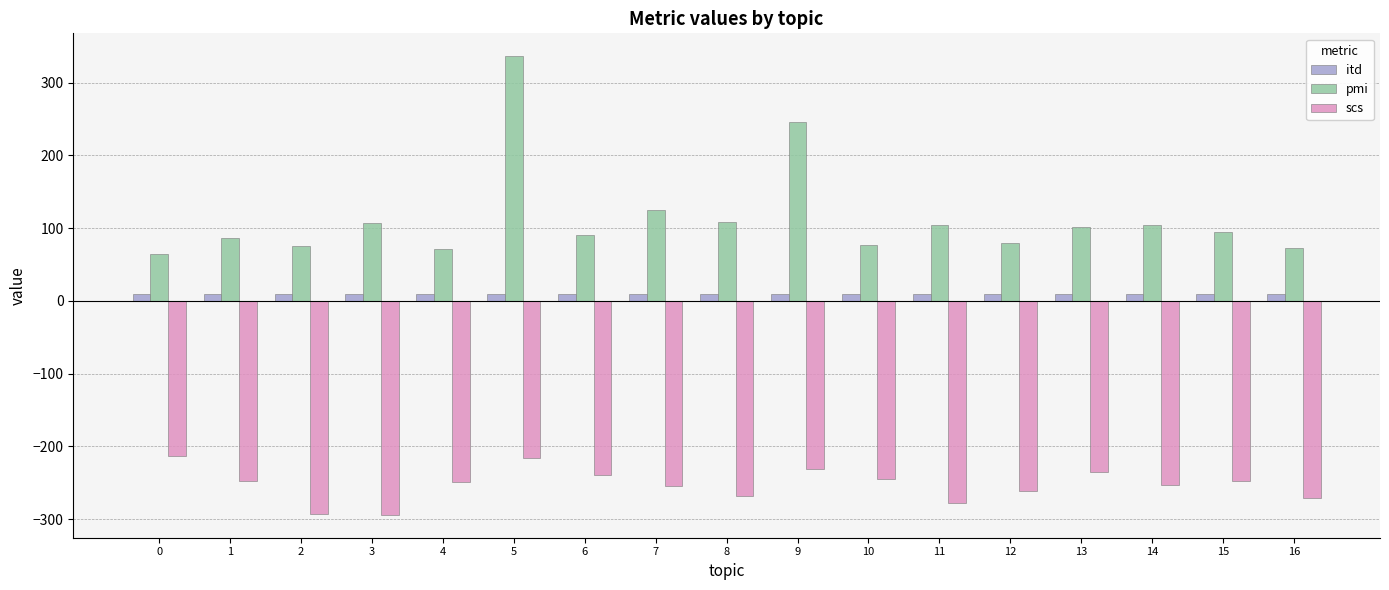

Rank the series at 16 from lowest to highest value.

scs, itd, pmi